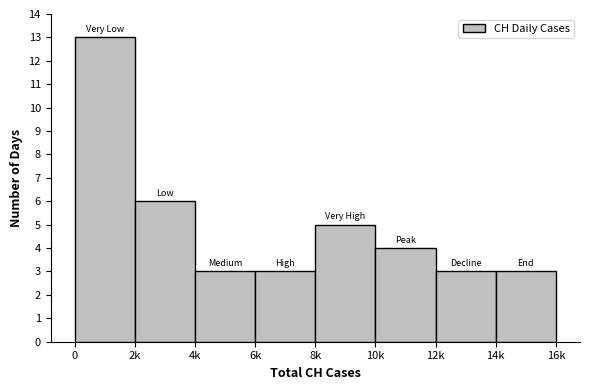

Reading right to left, extract all data points from this chart.

14k=3	12k=3	10k=4	8k=5	6k=3	4k=3	2k=6	0=13